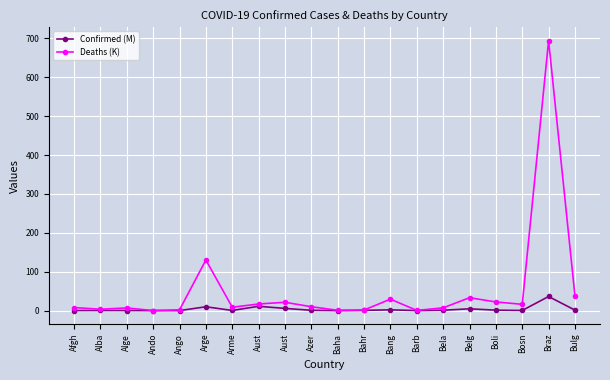

True or false: Confirmed (M) has more than 0 points higher than both neighbors.

True